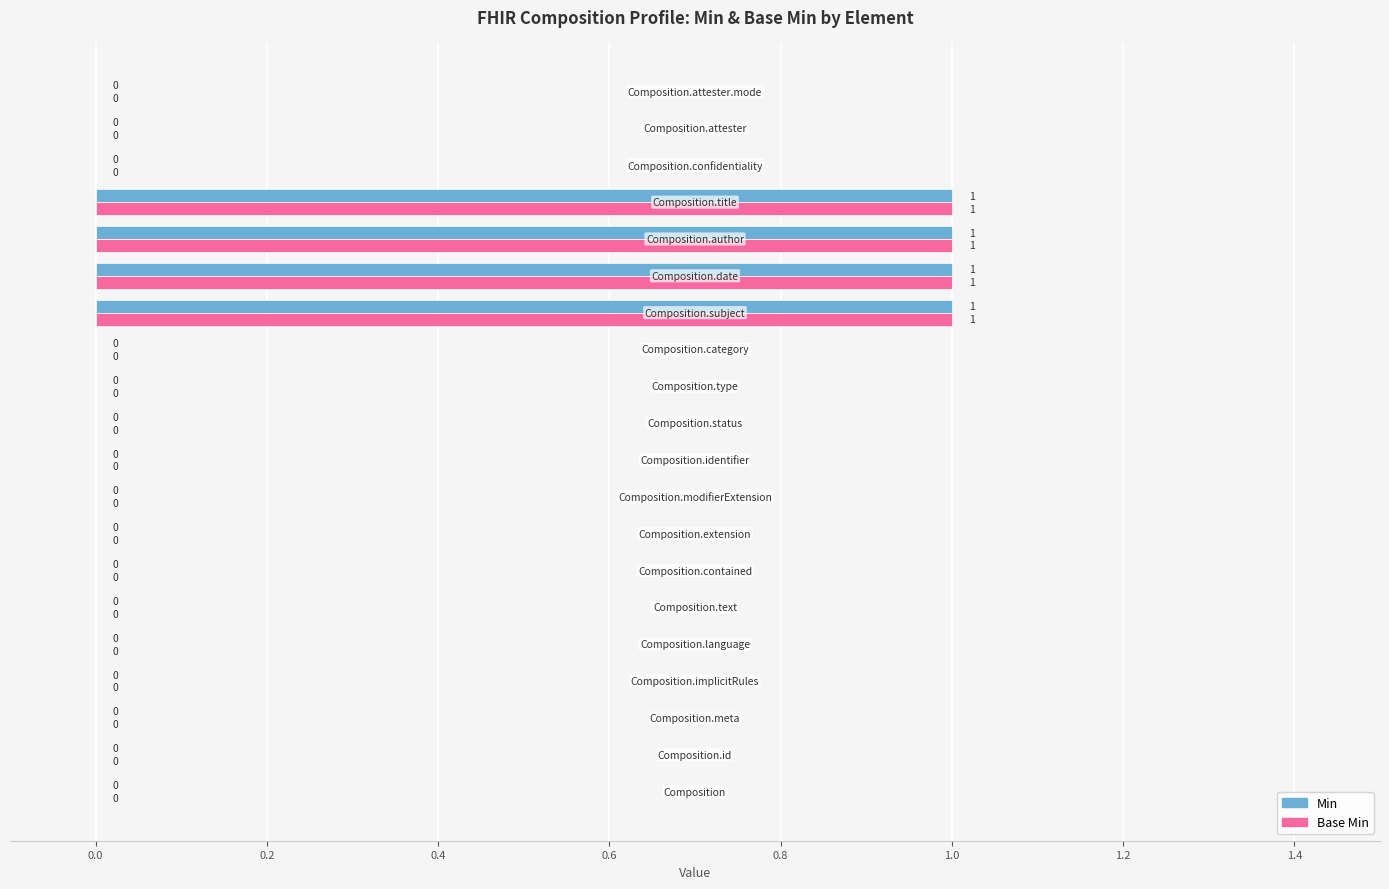

How many Min values are between 0 and 1?

20